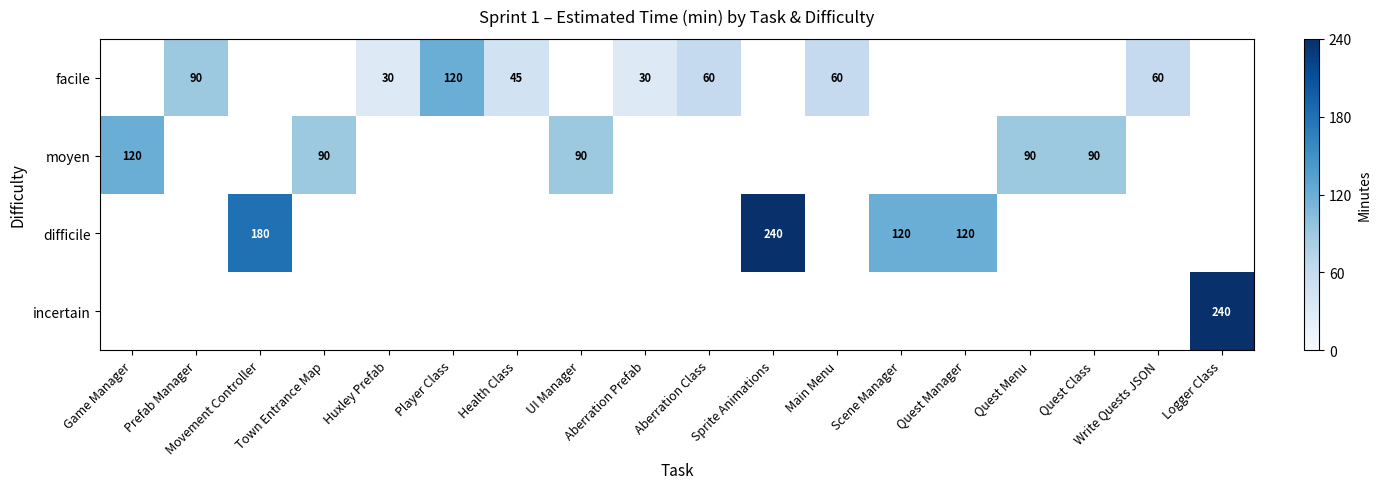

What is the sum of the moyen values at Game Manager and Quest Menu?

210